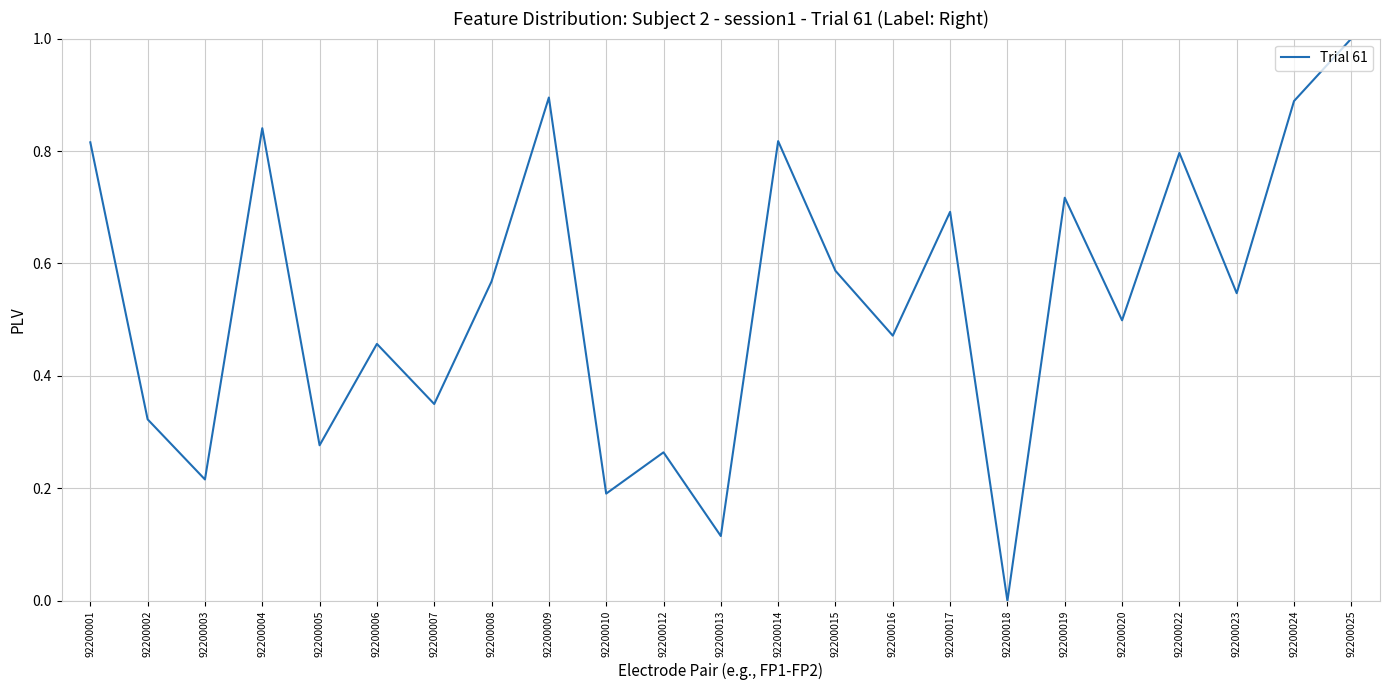

Which label corresponds to the smallest value in the chart?

92200018